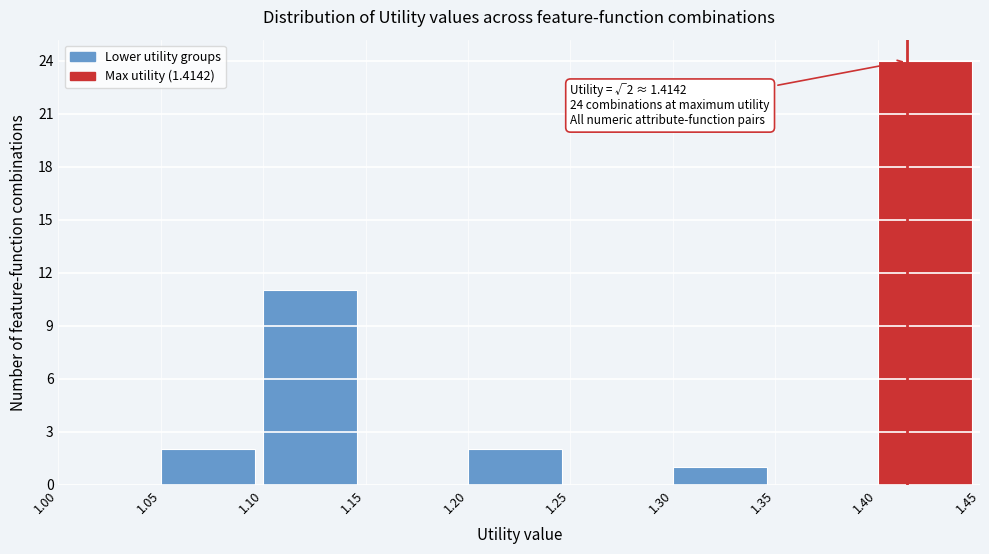

Over which range of the x-axis is the bar tallest?

1.40 to 1.45